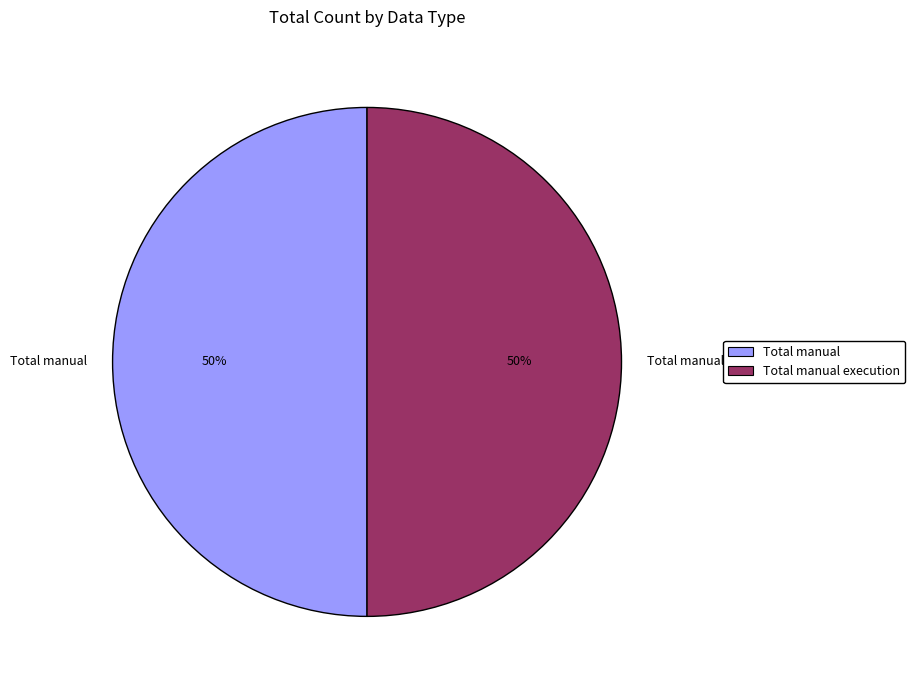

What percentage is the Total manual execution slice, to the nearest percent?

50%